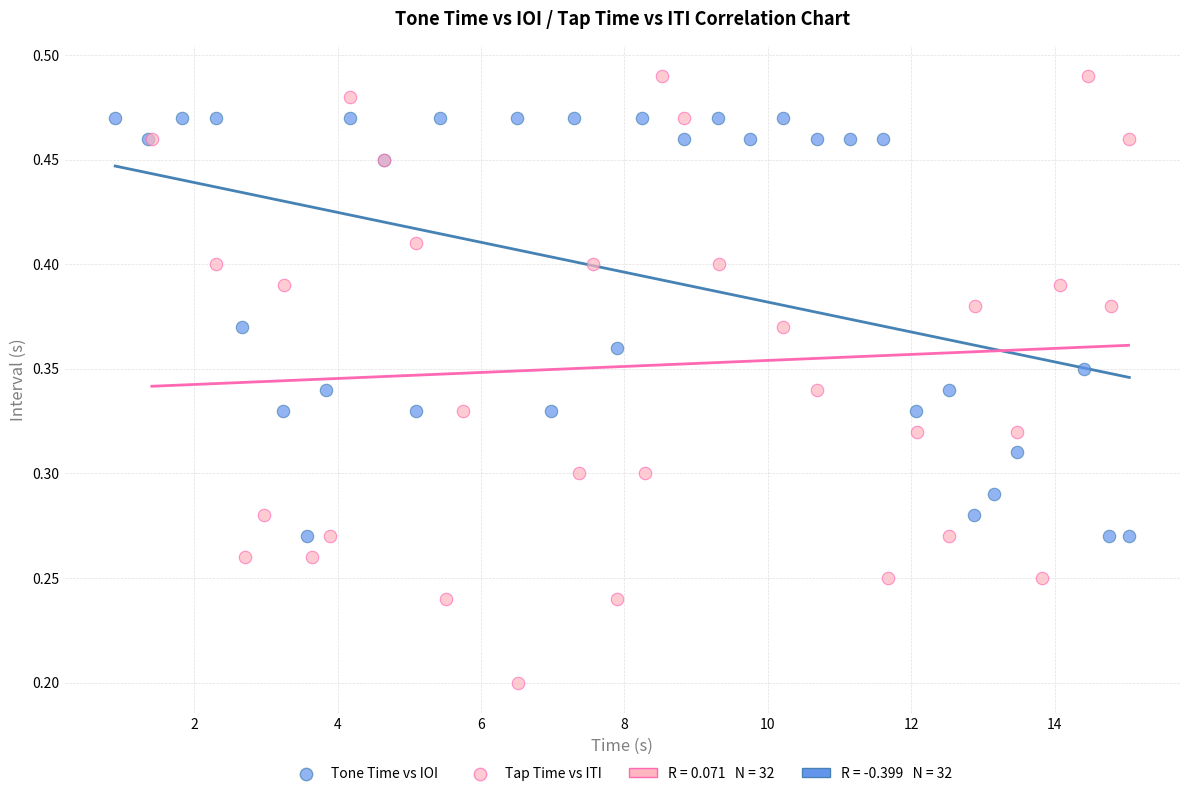

Which series reaches the minimum Y coordinate?

Tap Time vs ITI